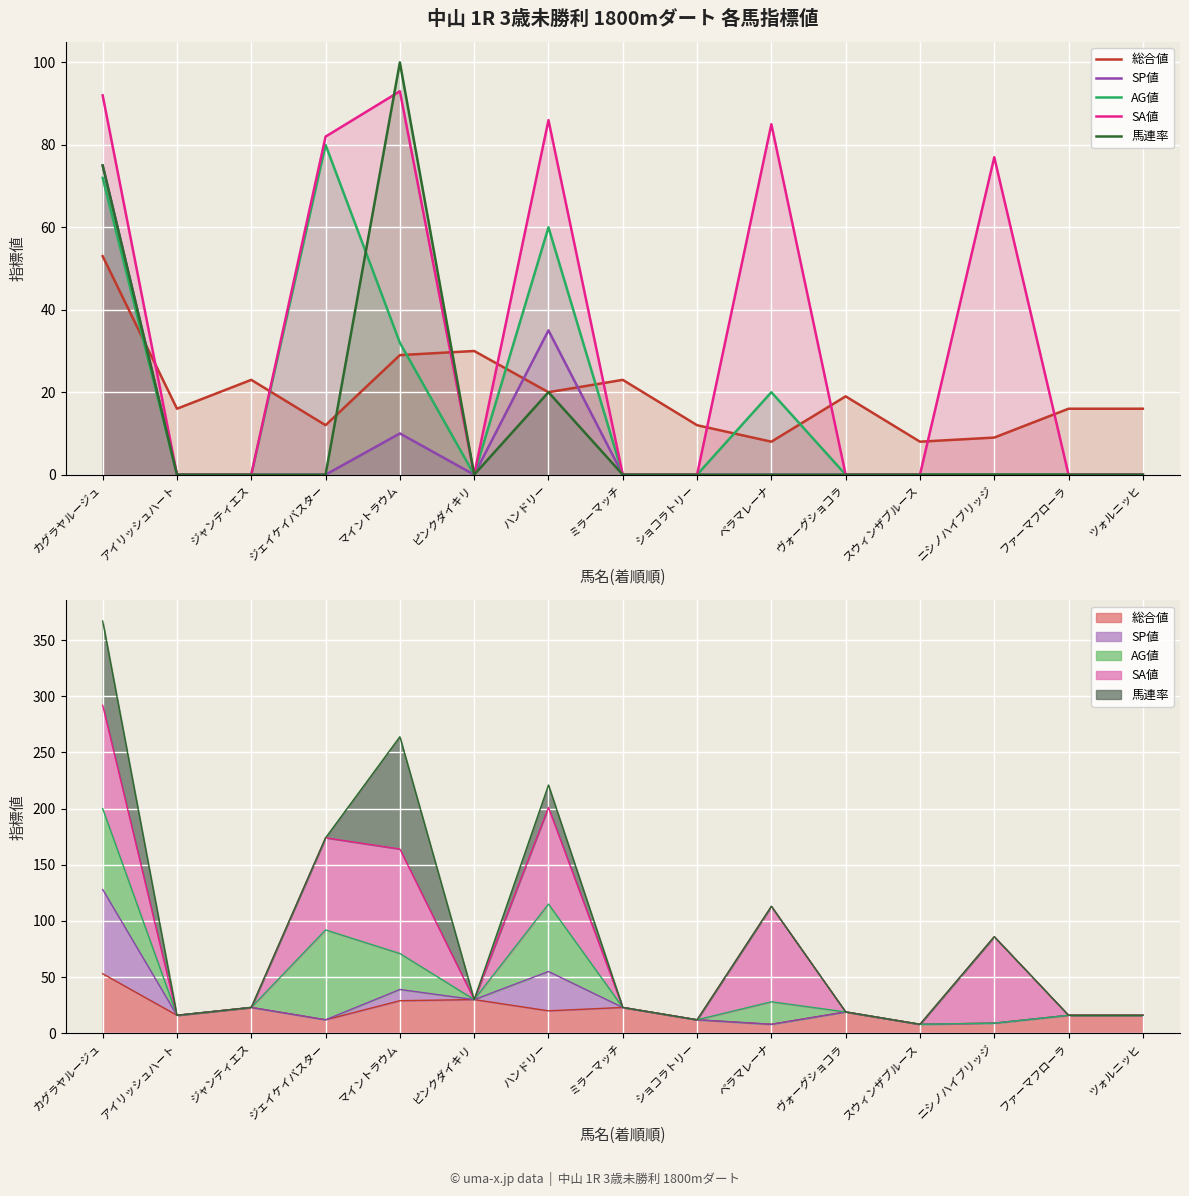

True or false: 総合値 and 馬連率 cross at least once.

True